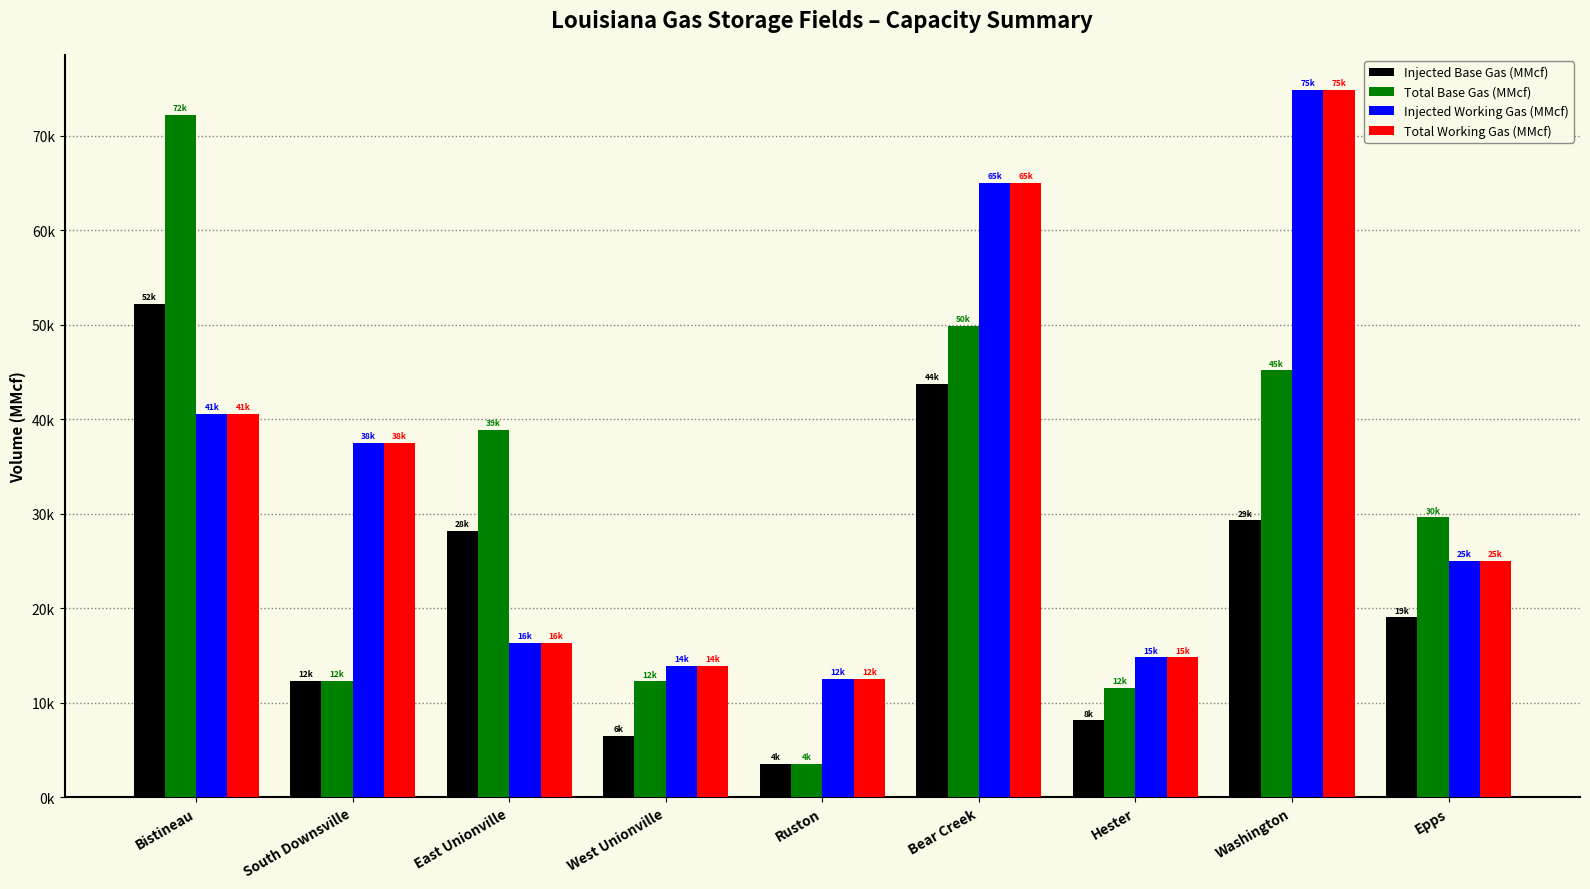

At Washington, list the series in order from smallest to largest.

Injected Base Gas (MMcf), Total Base Gas (MMcf), Injected Working Gas (MMcf), Total Working Gas (MMcf)